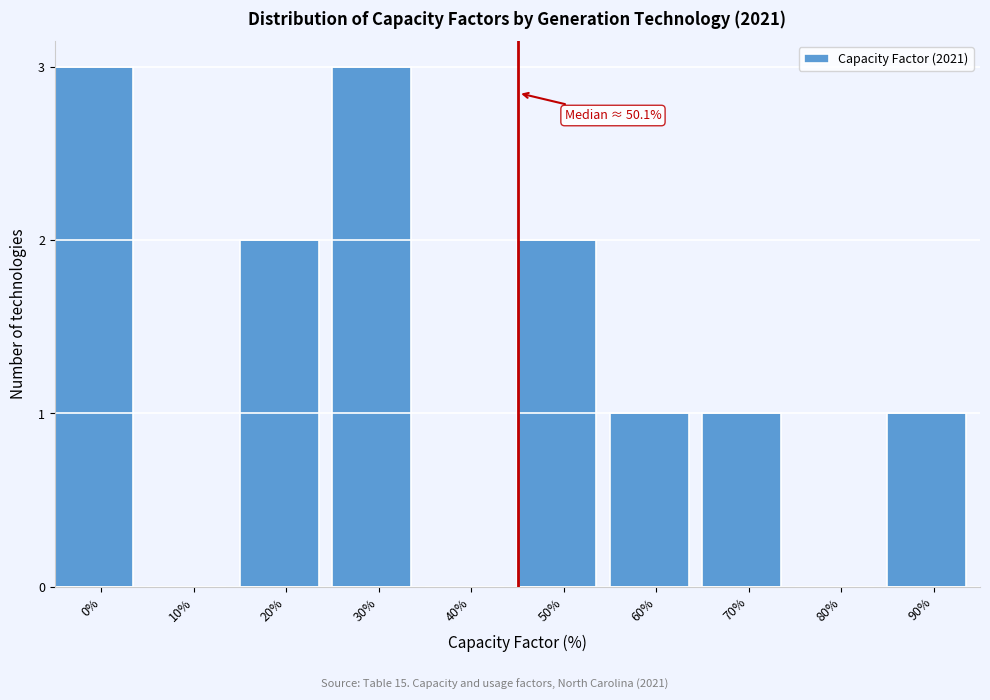

Reading right to left, list all the values displayed in this chart.

90%=1	80%=0	70%=1	60%=1	50%=2	40%=0	30%=3	20%=2	10%=0	0%=3